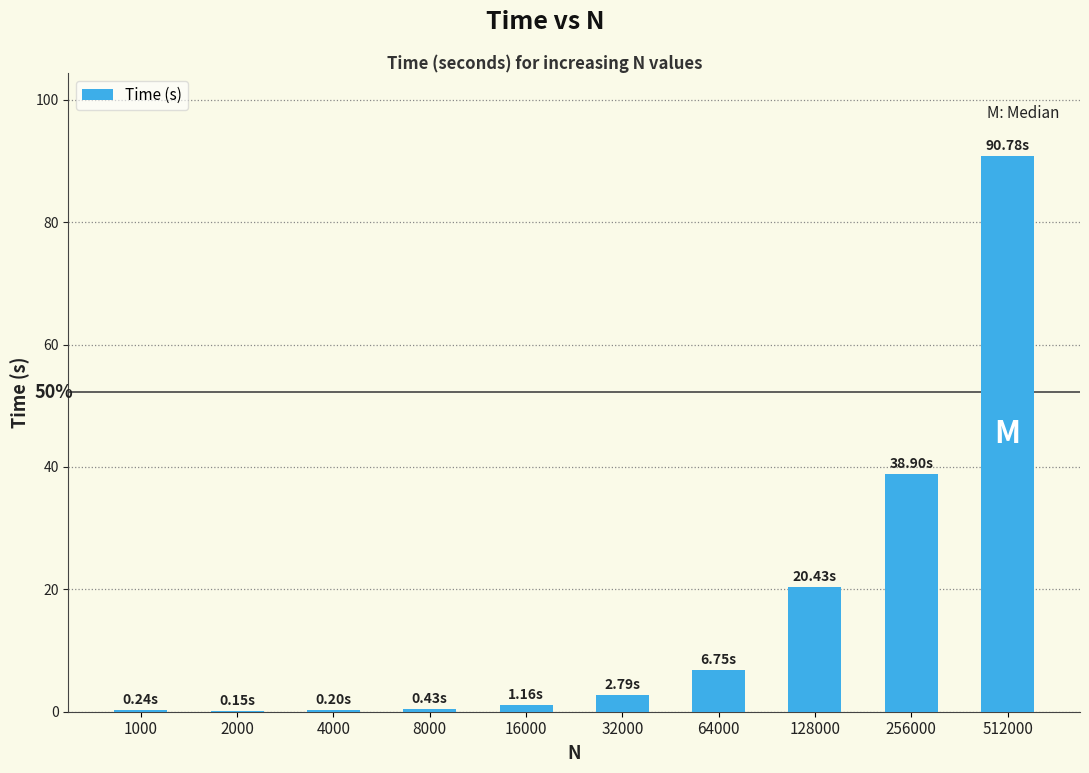

Count the number of data series in this chart.

1